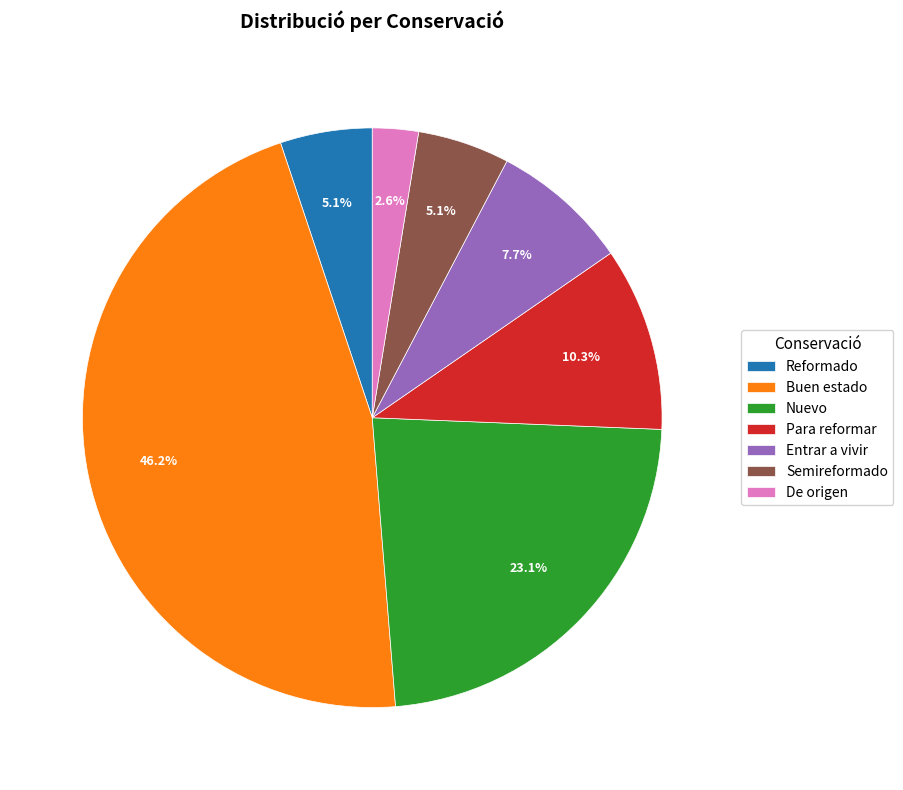

Count the number of slices in the pie.

7